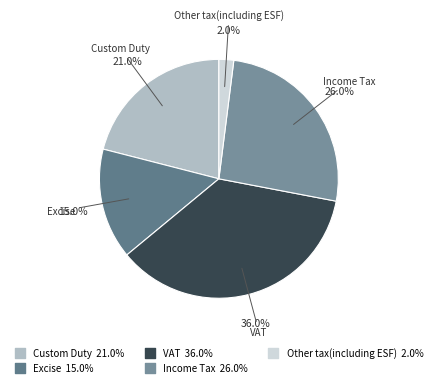

To the nearest percent, what is the average slice percentage?

20%